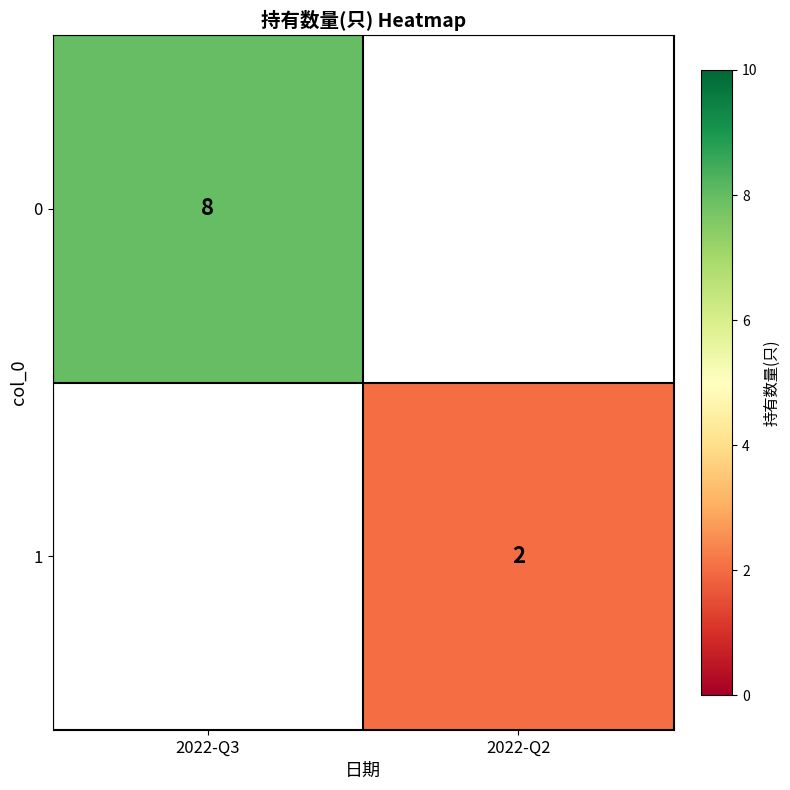

True or false: 1 has a value of 3 at 2022-Q2.

False